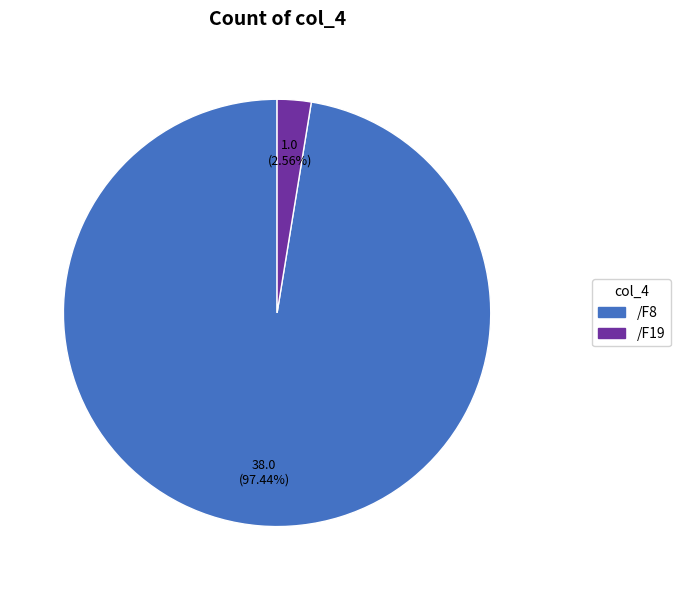

What is the majority slice?

/F8